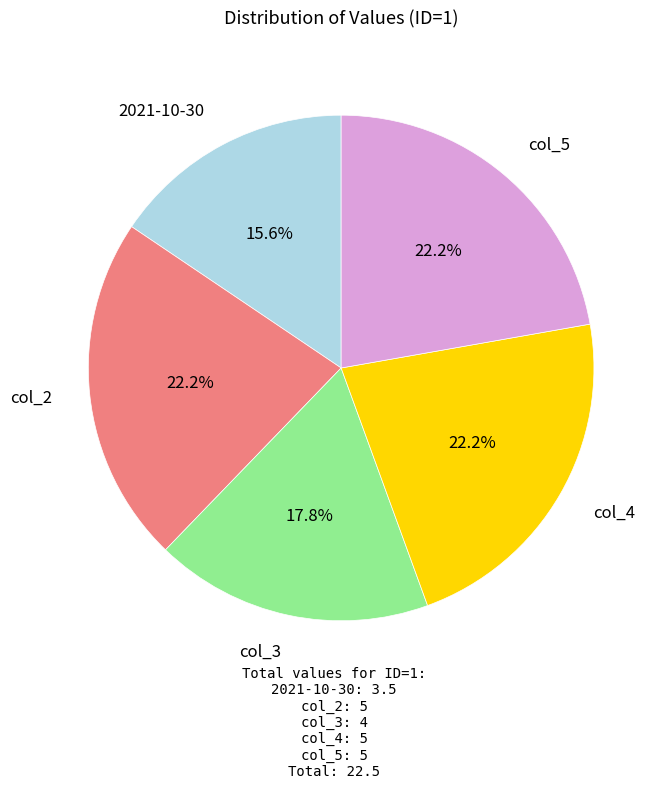

Does any single category account for the majority?

No